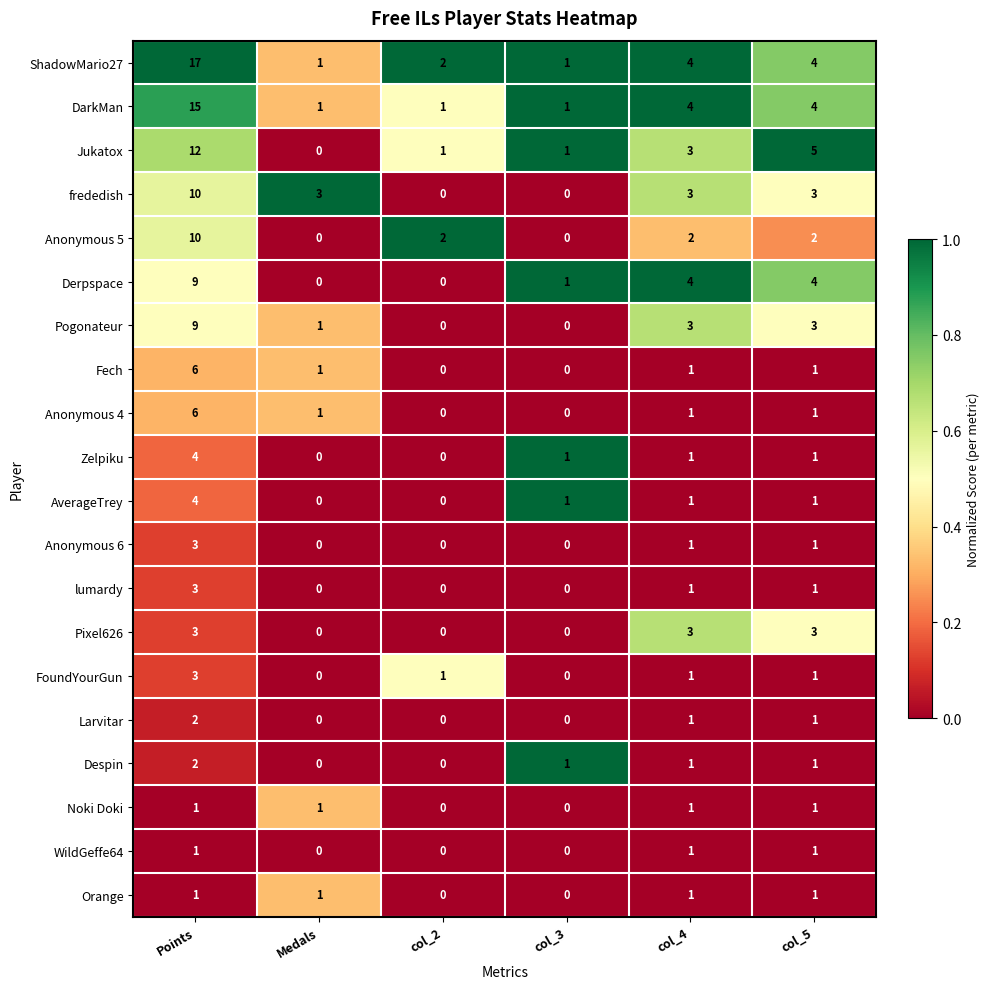

Which series has the largest total across all categories?

ShadowMario27